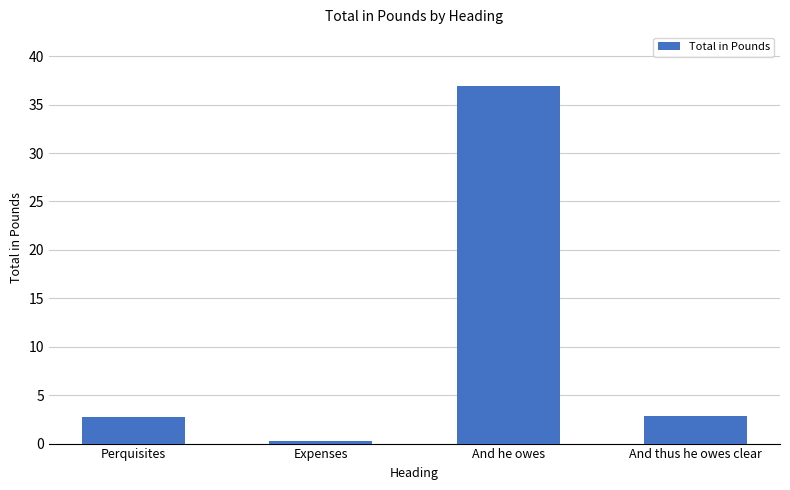

Count the number of data series in this chart.

1